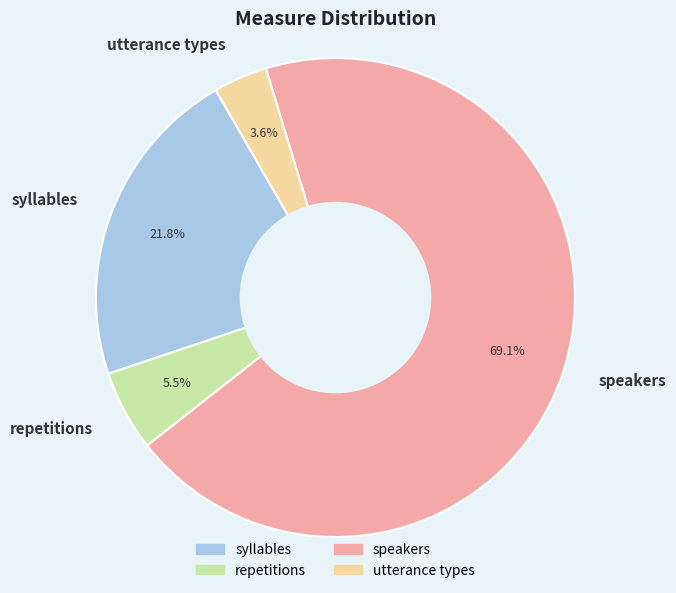

Rank the categories by value from lowest to highest.

utterance types, repetitions, syllables, speakers